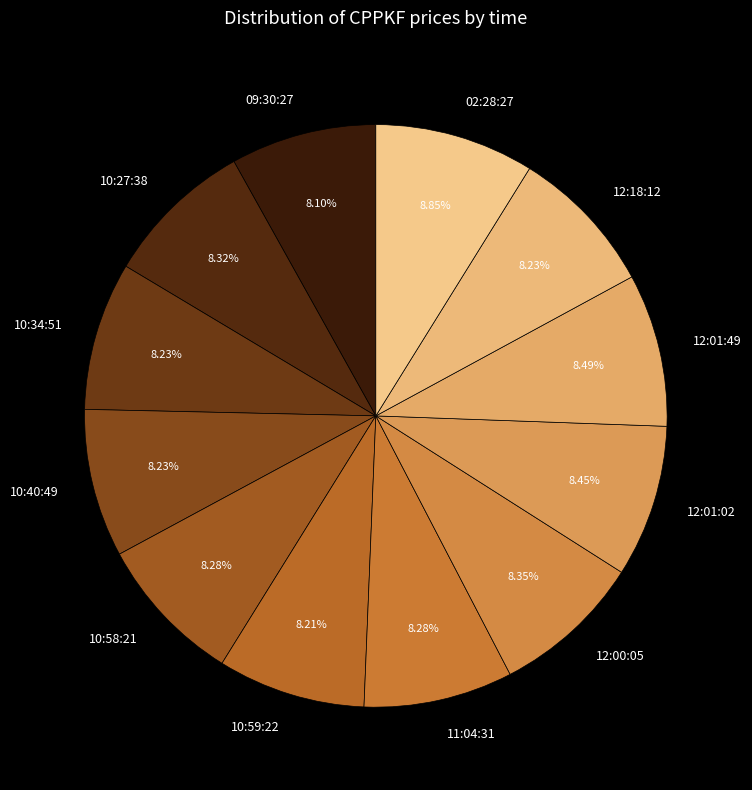

To the nearest percent, what portion does 09:30:27 represent?

8%